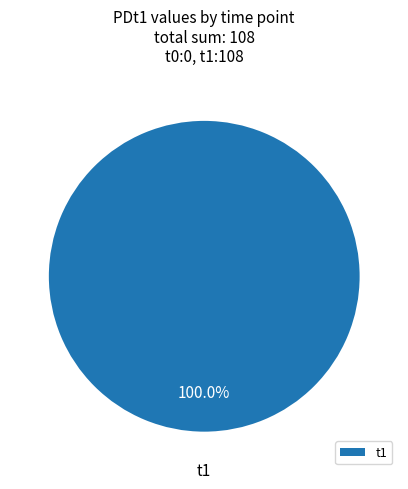

What is the majority slice?

t1